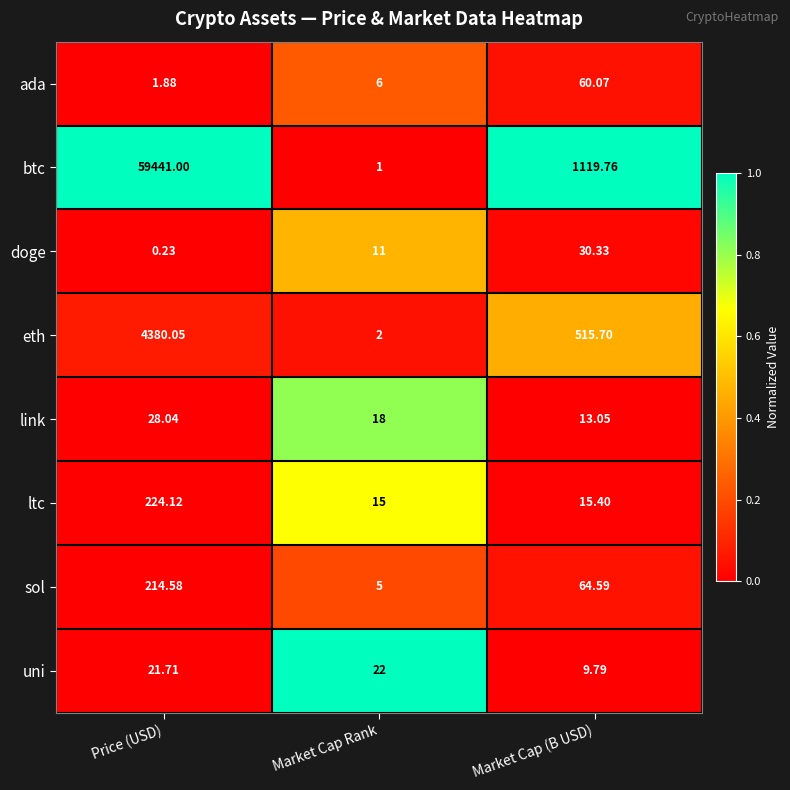

Which series has the largest range (max minus min)?

btc